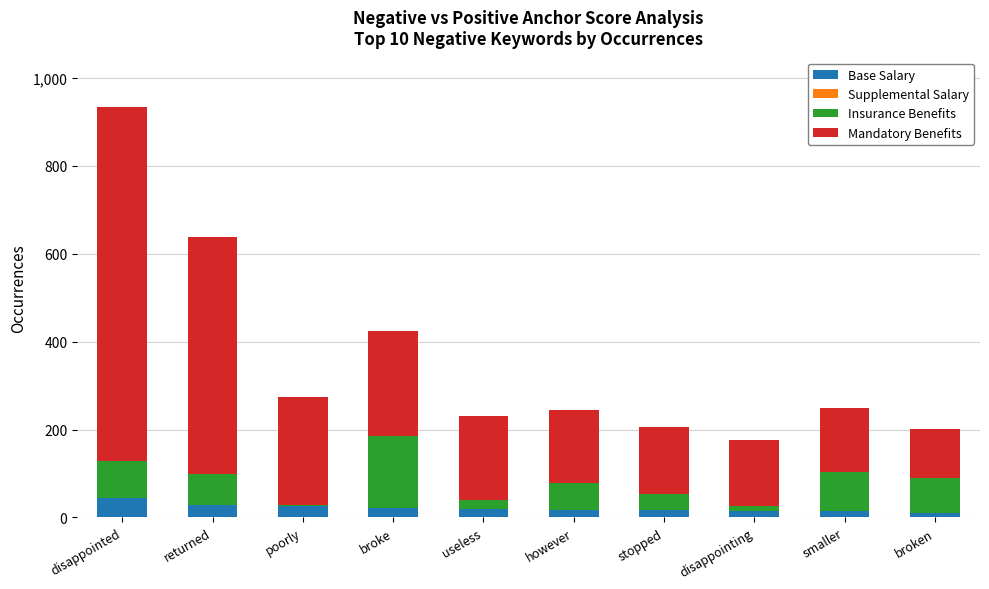

What is the total value across all series at broke?

424